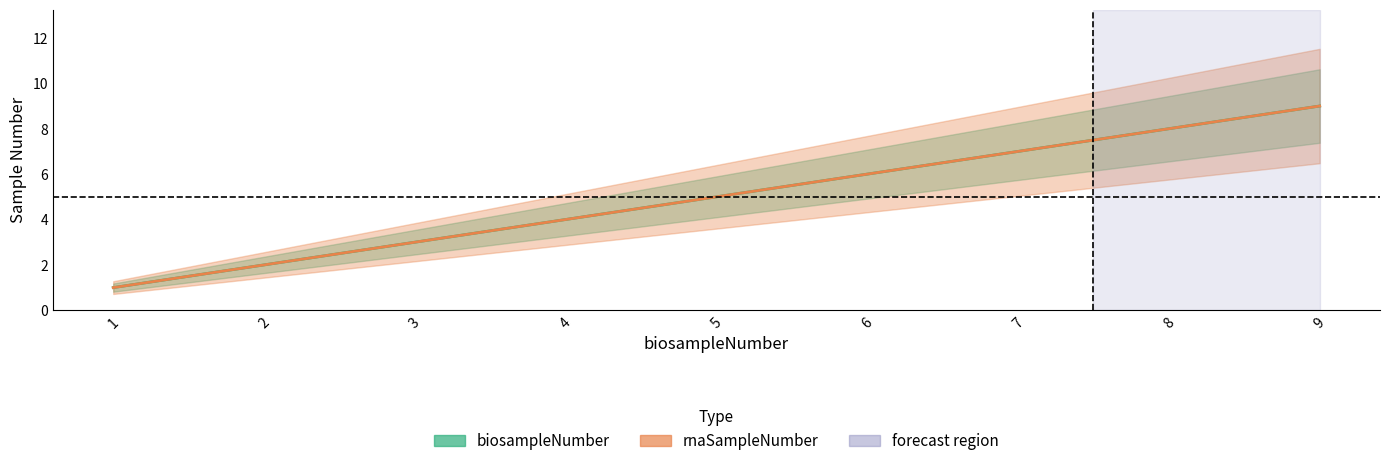

What value does the rnaSampleNumber series have at 9?

9